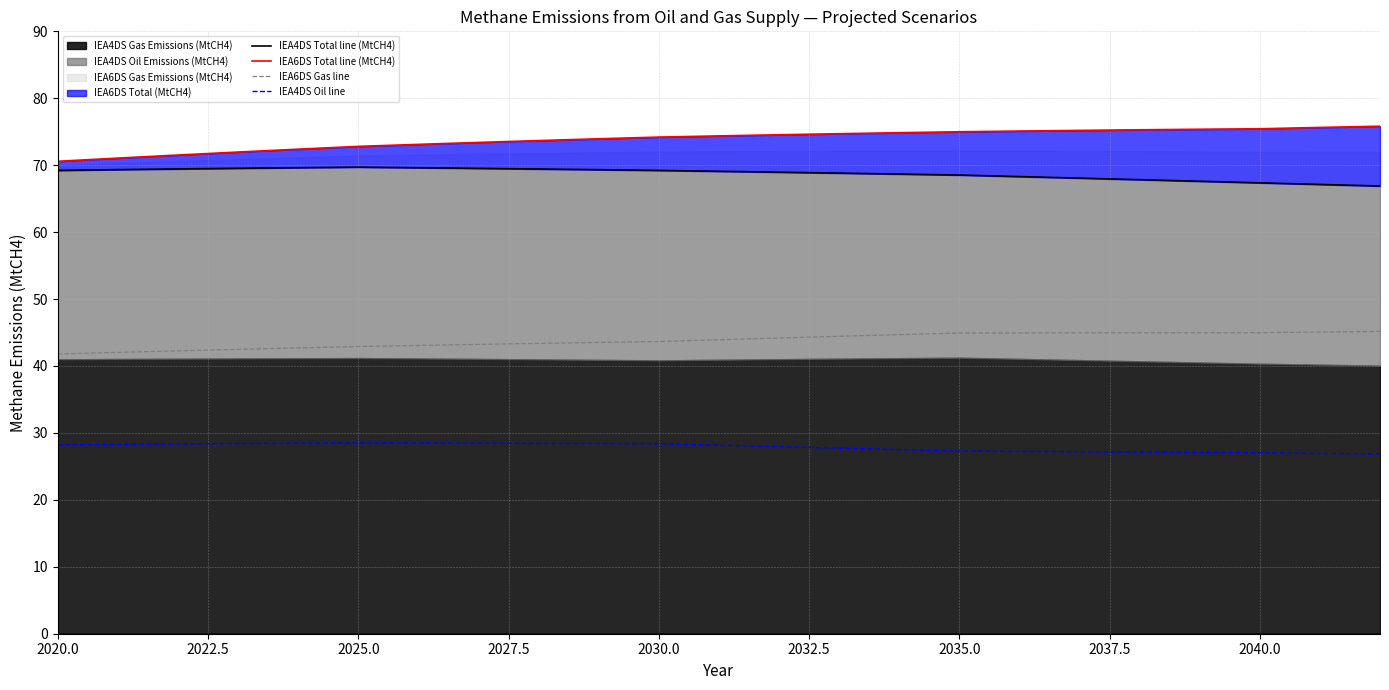

What is the lowest value of the IEA4DS Oil line series?

26.8